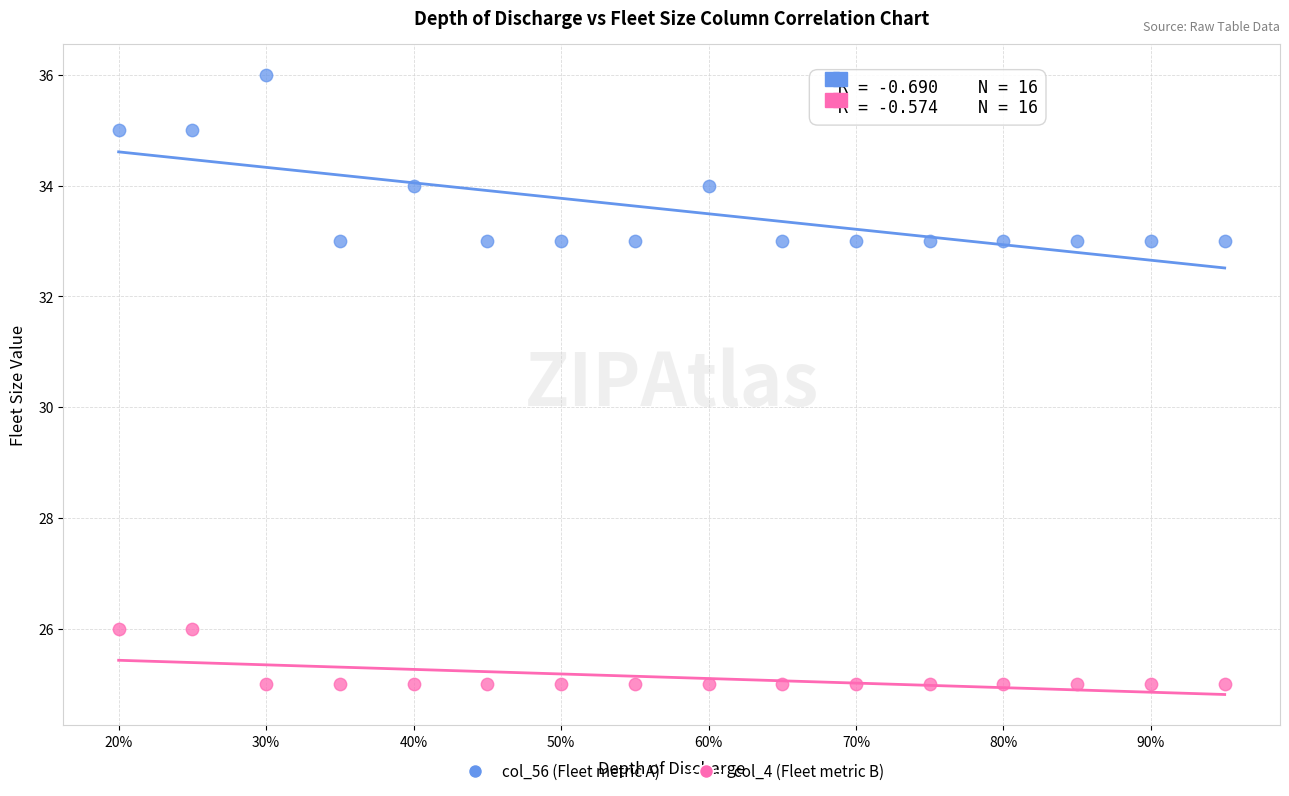

Which series contains the highest Y value?

col_56 (Fleet metric A)